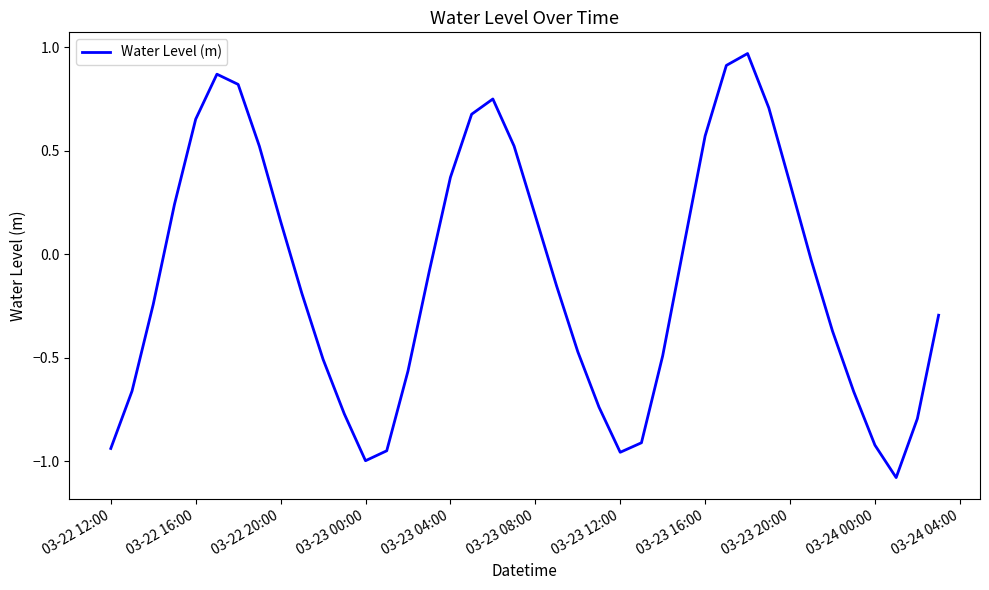

Does the chart display data point markers on the line(s)?

No